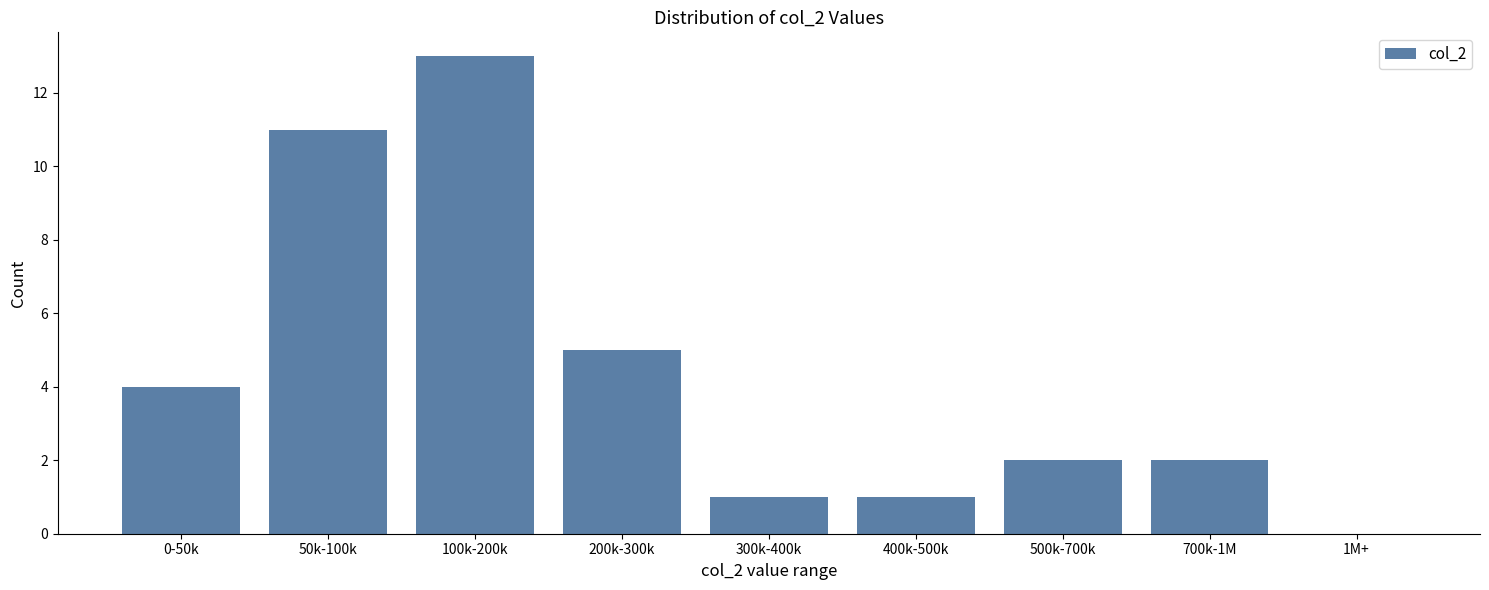

Reading right to left, list all the values displayed in this chart.

1M+=0	700k-1M=2	500k-700k=2	400k-500k=1	300k-400k=1	200k-300k=5	100k-200k=13	50k-100k=11	0-50k=4